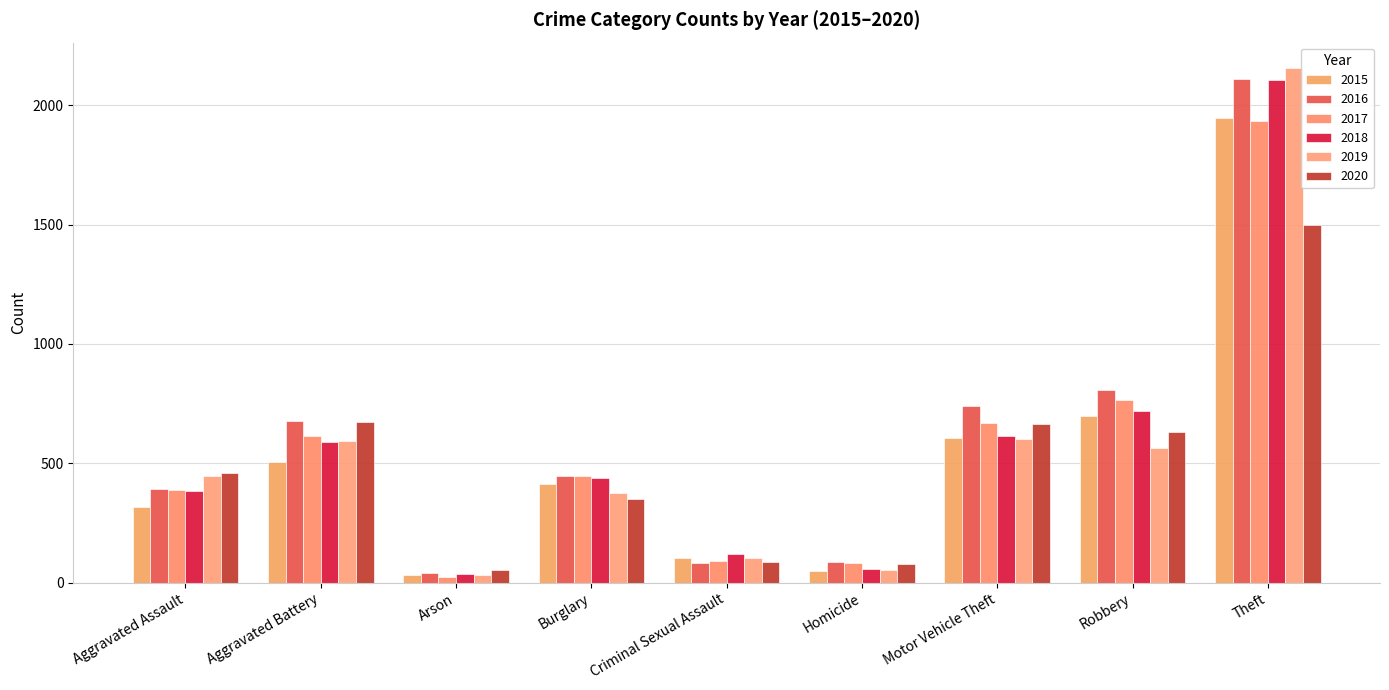

What is the label of the 1st bar from the right?

Theft